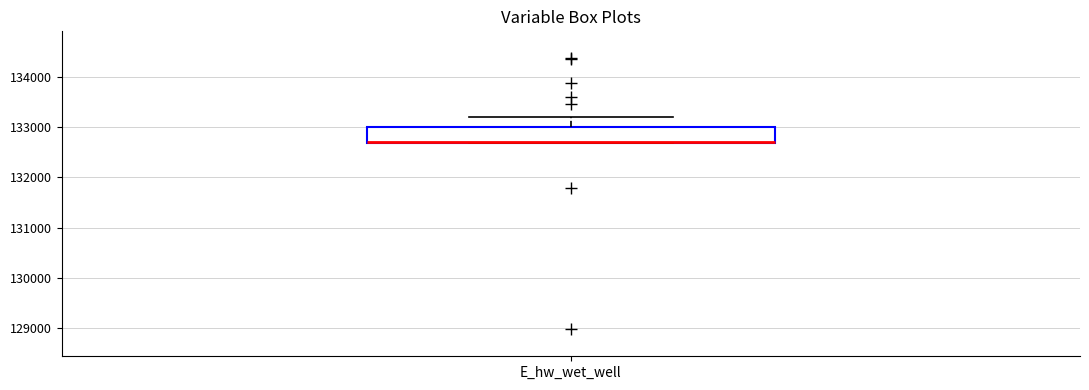

Read this box plot against the y-axis: the position of the median line, the range covered by the box, and the ends of both whiskers. The values are not printed on the chart, so give them approximately, as read against the axis.

median 132700, box 132700 to 133000, whiskers 132700 to 133200